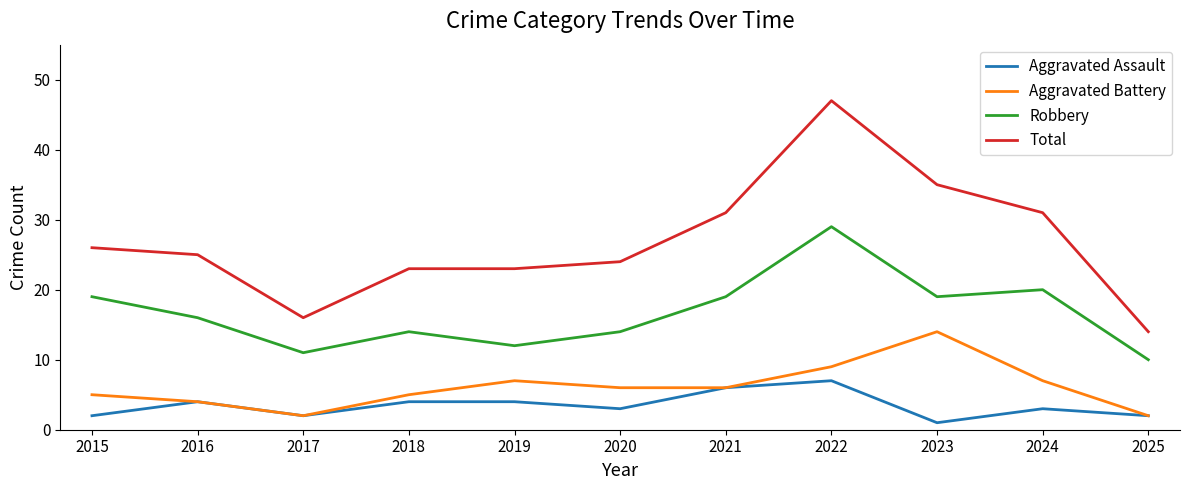

Count the number of data series in this chart.

4